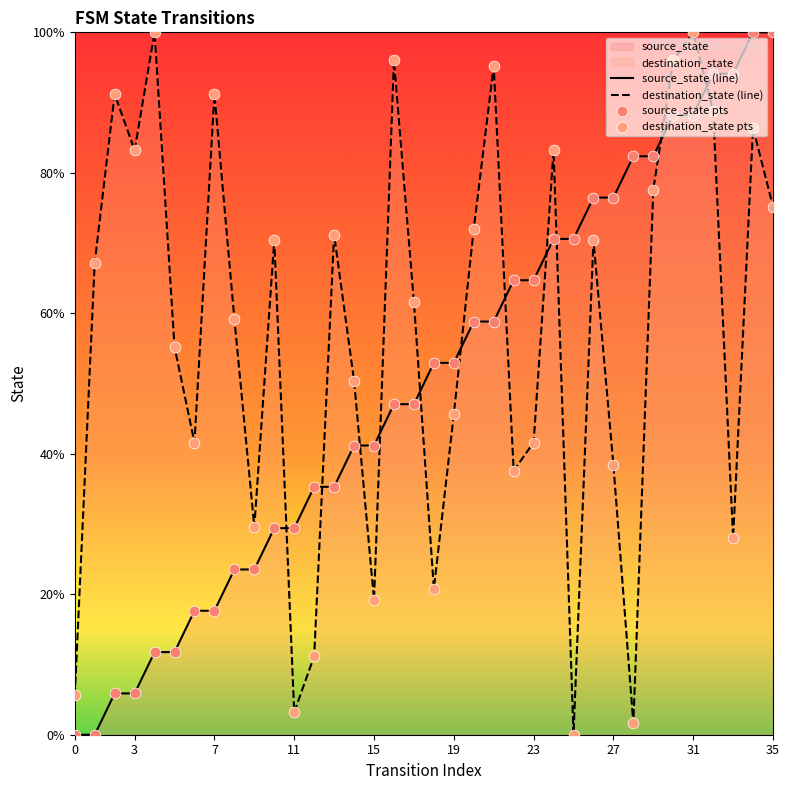

Which series has the largest total across all categories?

destination_state (line)